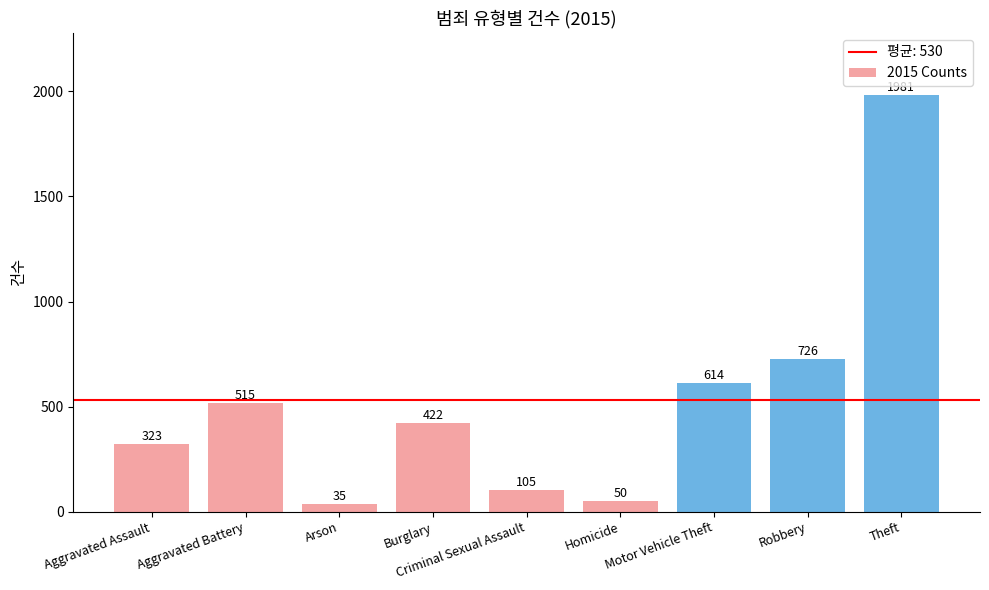

At which category does the chart reach its minimum across all series?

Arson